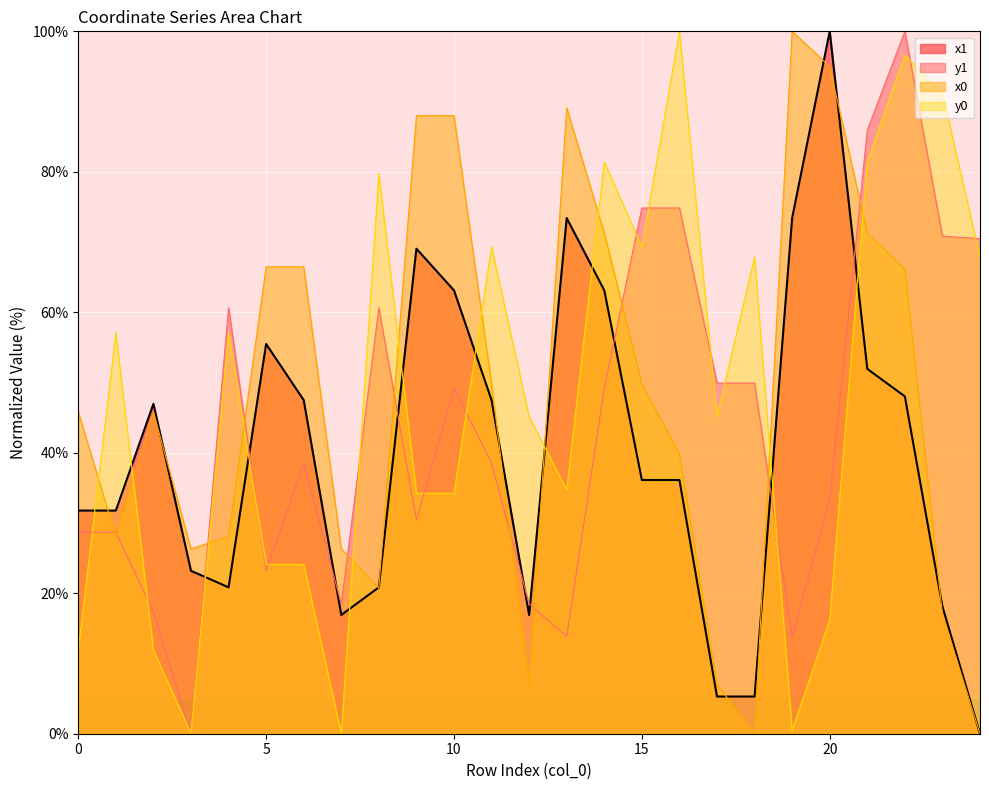

What is the highest value of the x0 series?

100.0